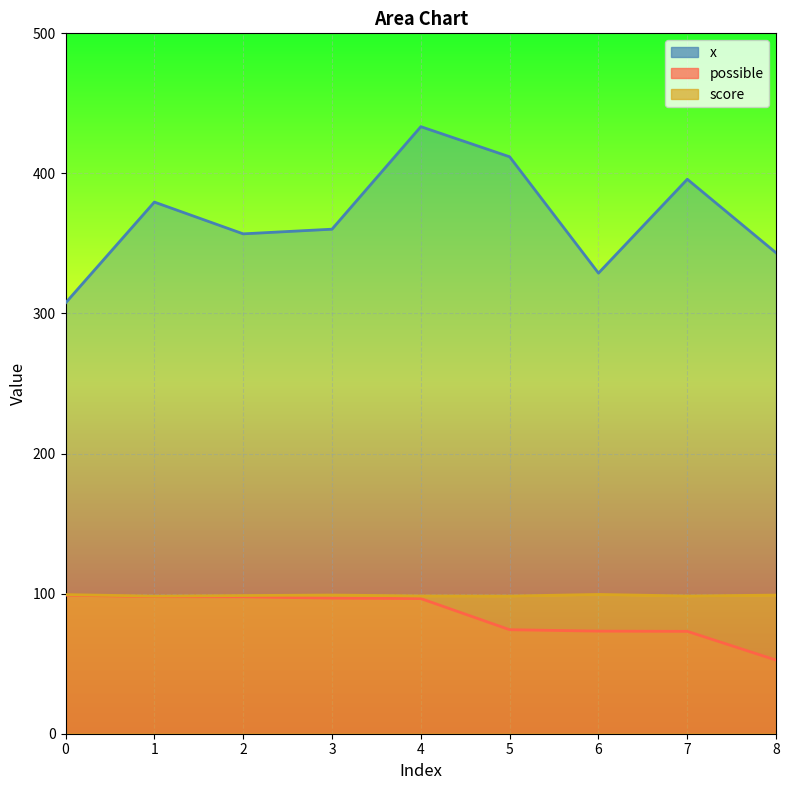

What is the spread (max minus min) of values at 8?

290.7